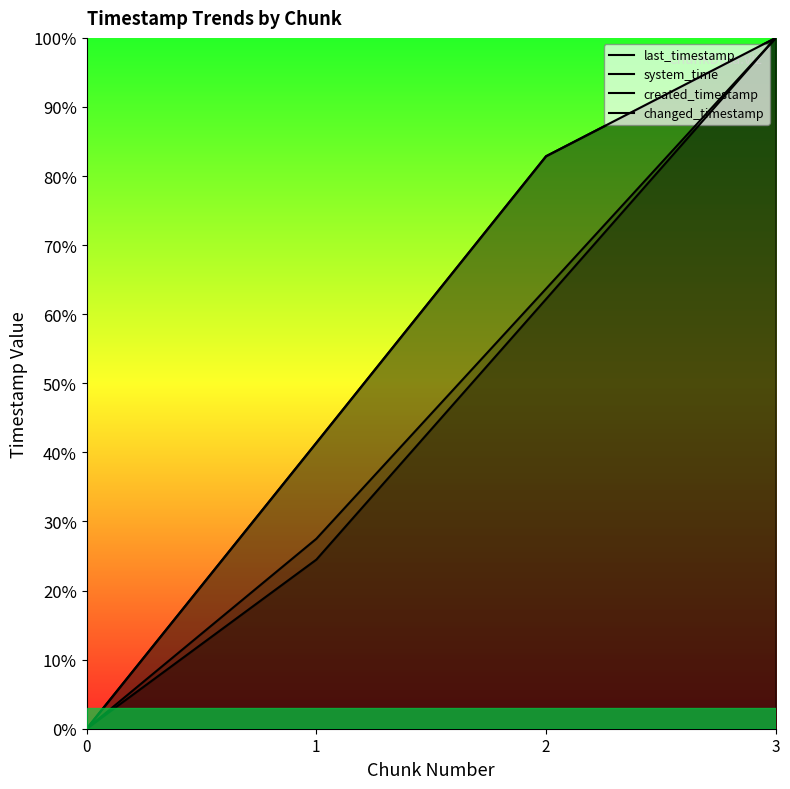

Count the number of data series in this chart.

4